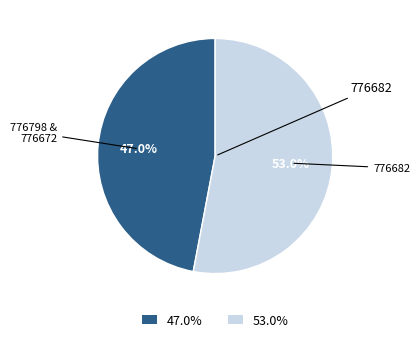

Which category has the smallest portion of the pie?

47.0%